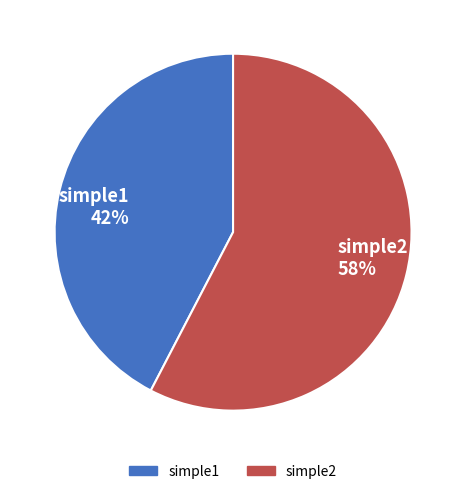

Which has a higher value, simple2 or simple1?

simple2